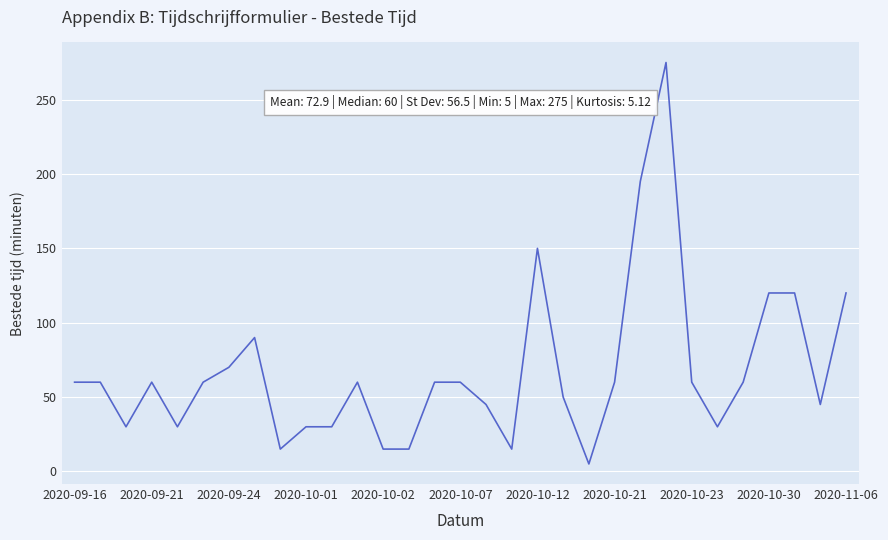

What is the maximum value shown in the chart?

275